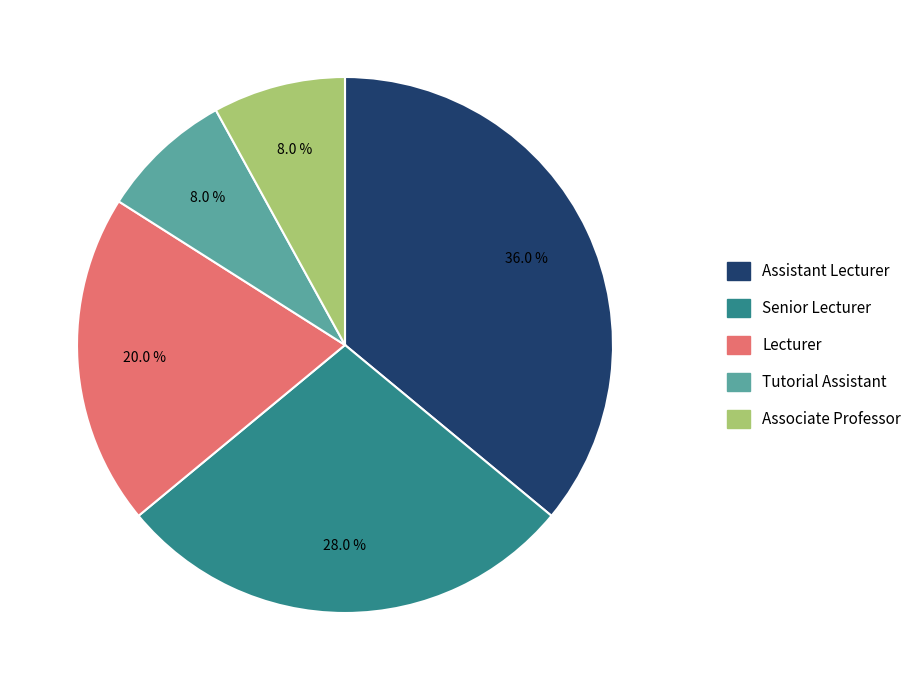

Does any single category account for the majority?

No